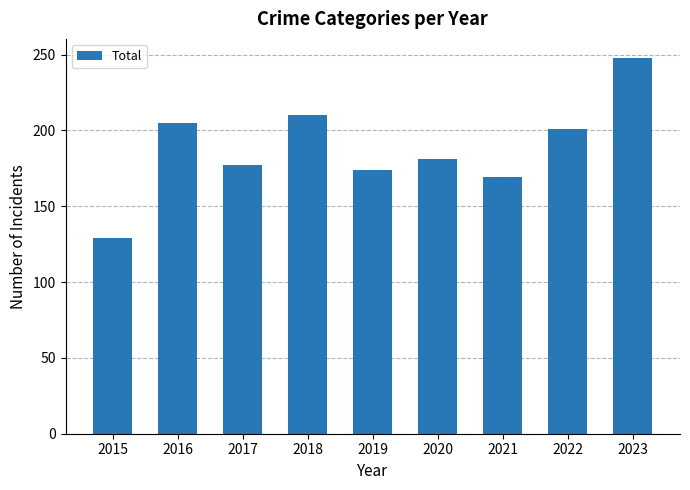

The value at 2015 is 129. True or false?

True